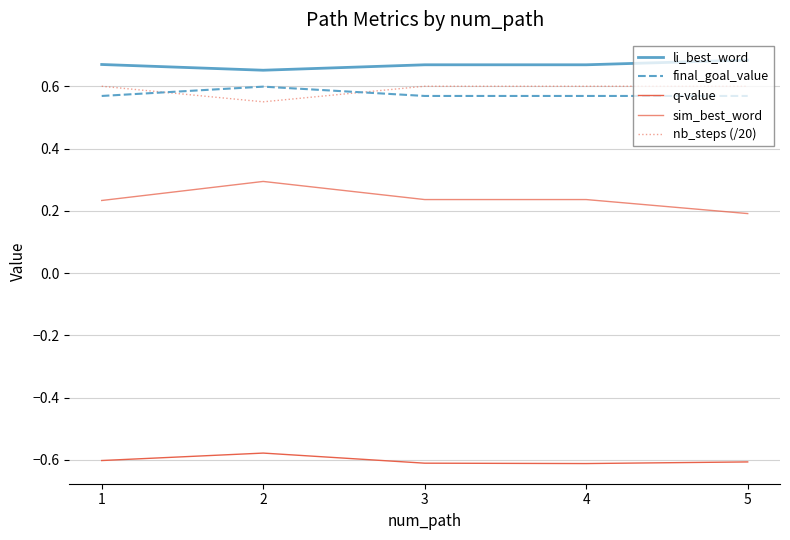

List the labels in order of q-value value, largest first.

2, 1, 5, 3, 4